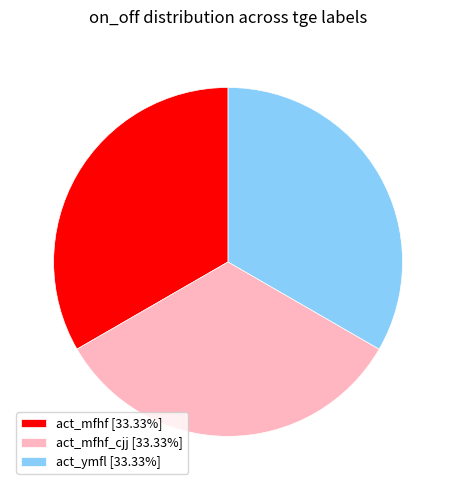

Combined, do act_mfhf_cjj [33.33%] and act_mfhf [33.33%] account for over 50%?

Yes